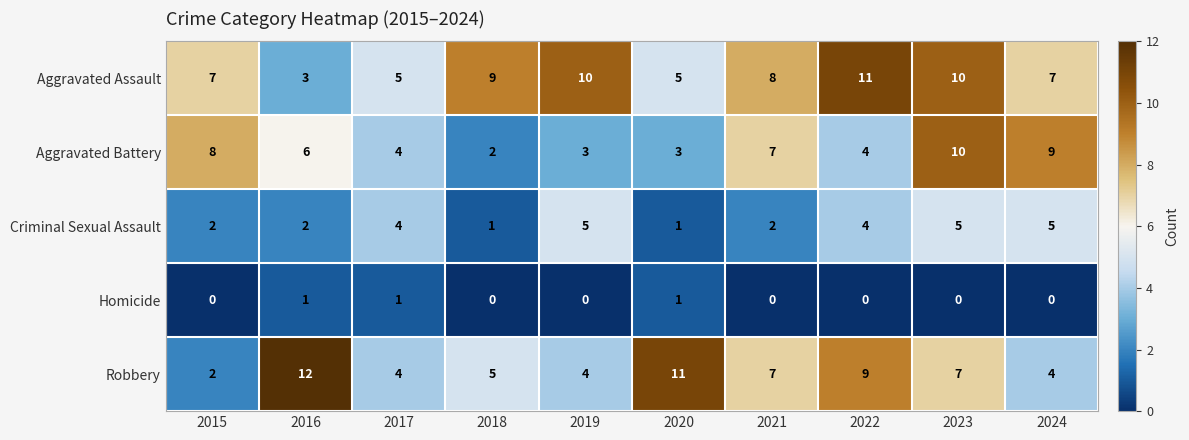

Read the Criminal Sexual Assault value at 2019.

5